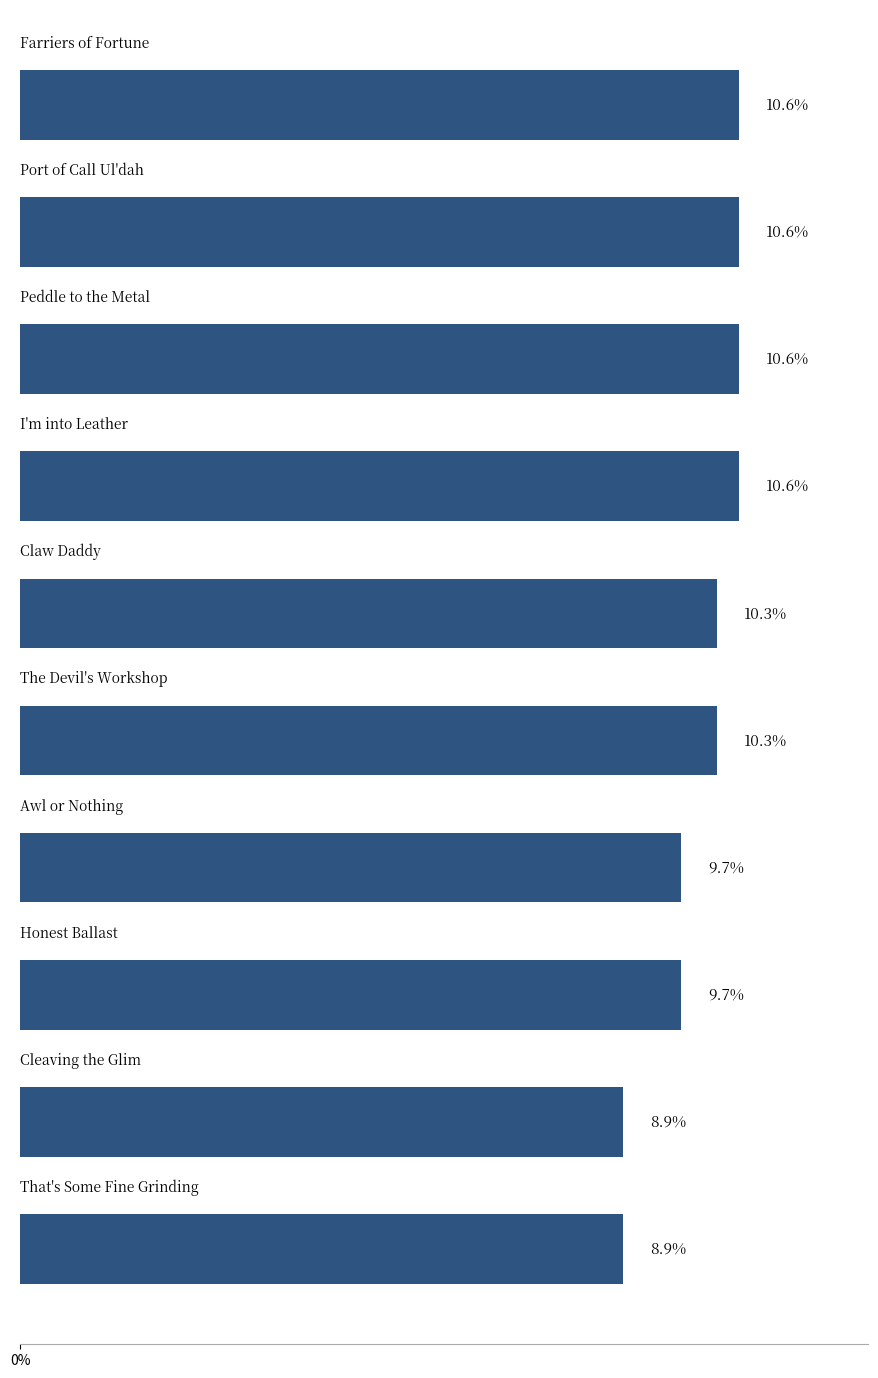

What is the minimum value shown in the chart?

8.9